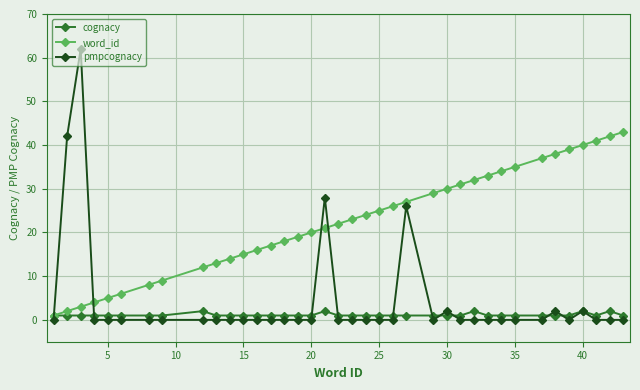

What is the greatest value displayed?

62